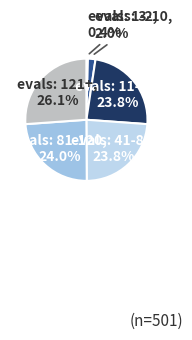

To the nearest percent, what is the difference between the largest and smallest slice percentages?

26%